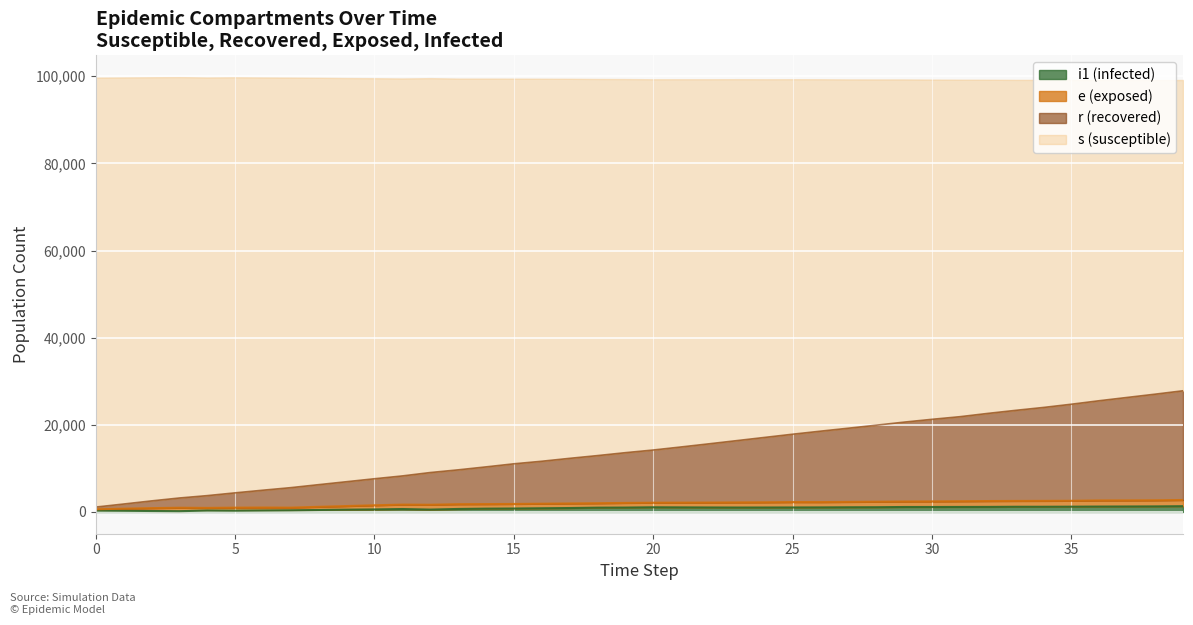

In i1, how many points are lower than both neighbors (excluding endpoints)?

4